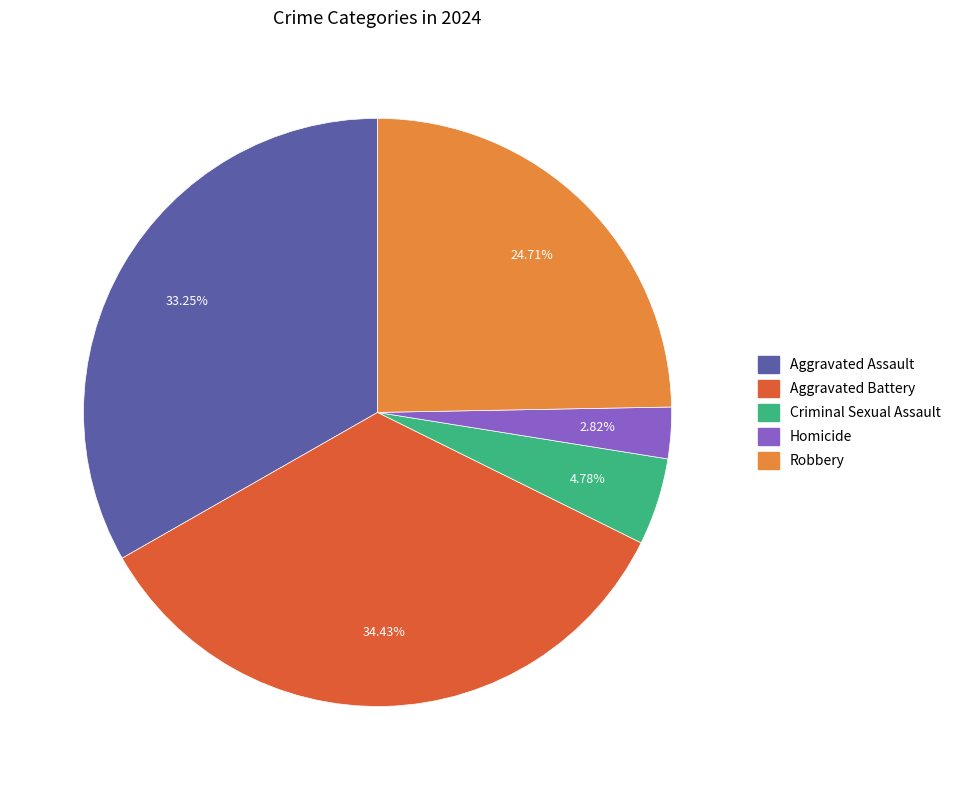

What is the ratio of the value at Homicide to the value at Robbery?

0.1